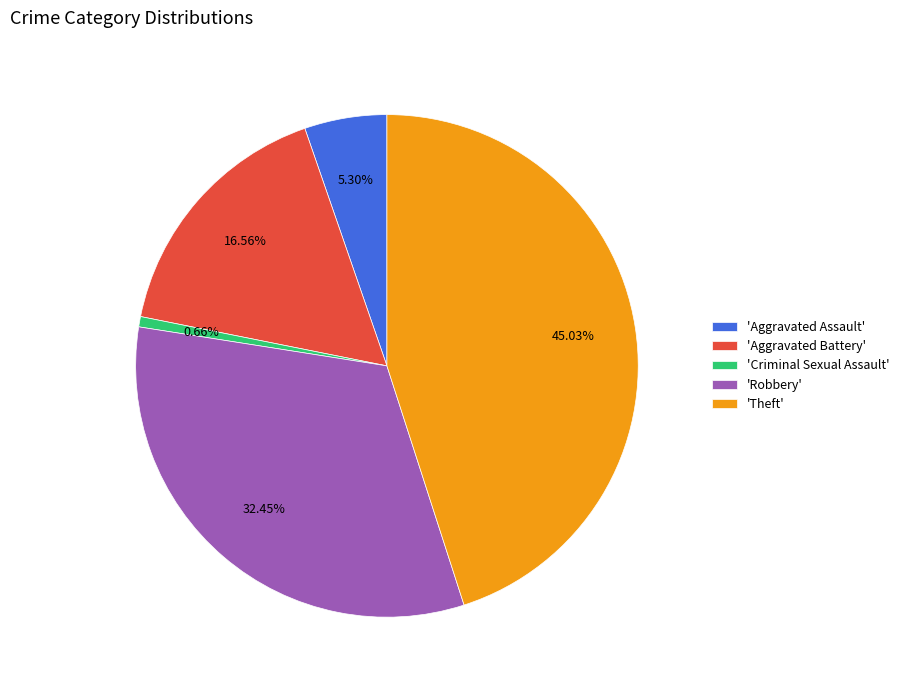

Is there any slice that represents more than half of the pie?

No